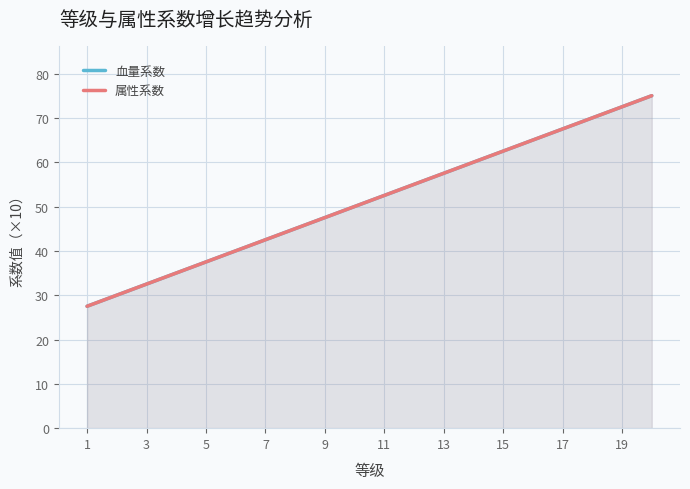

How many lines are shown in the chart?

2